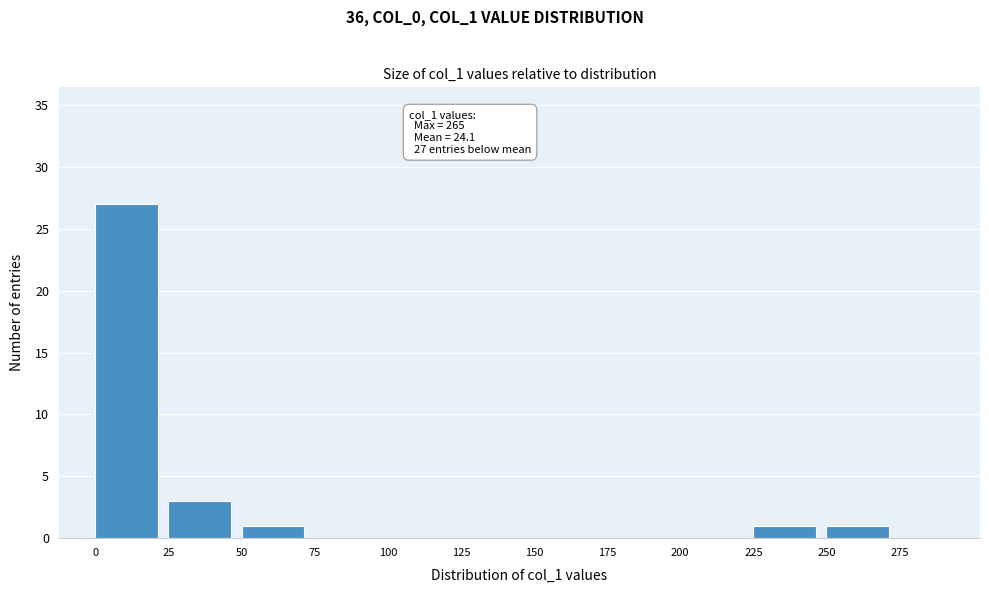

Reading left to right, what are all the values shown in this chart?

0=27	25=3	50=1	75=0	100=0	125=0	150=0	175=0	200=0	225=1	250=1	275=0